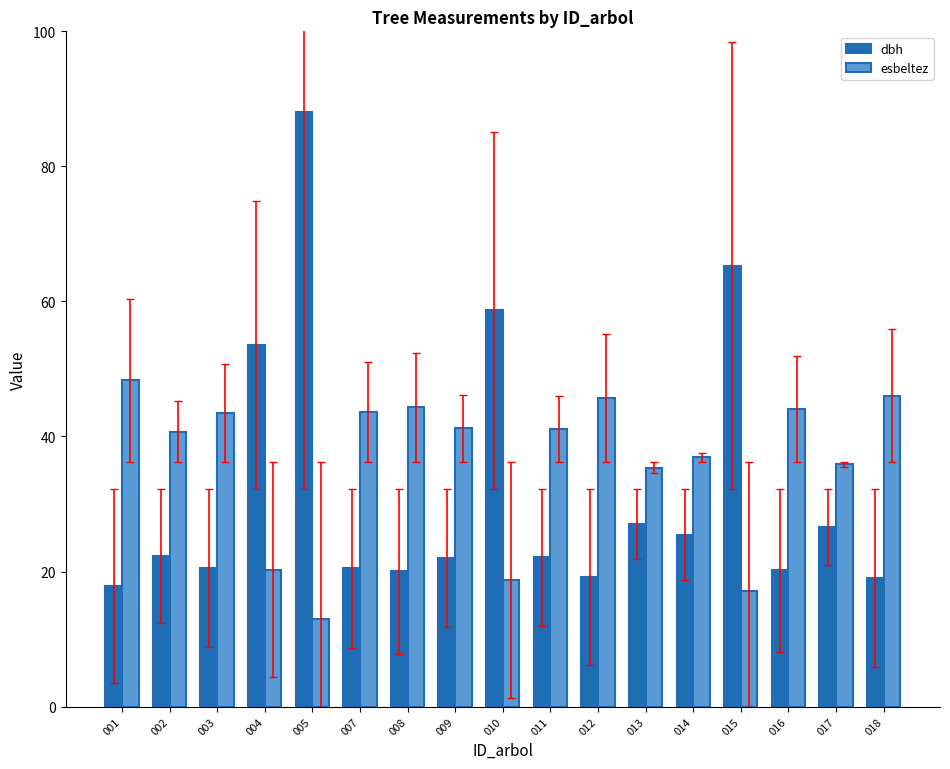

At 005, list the series in order from smallest to largest.

esbeltez, dbh